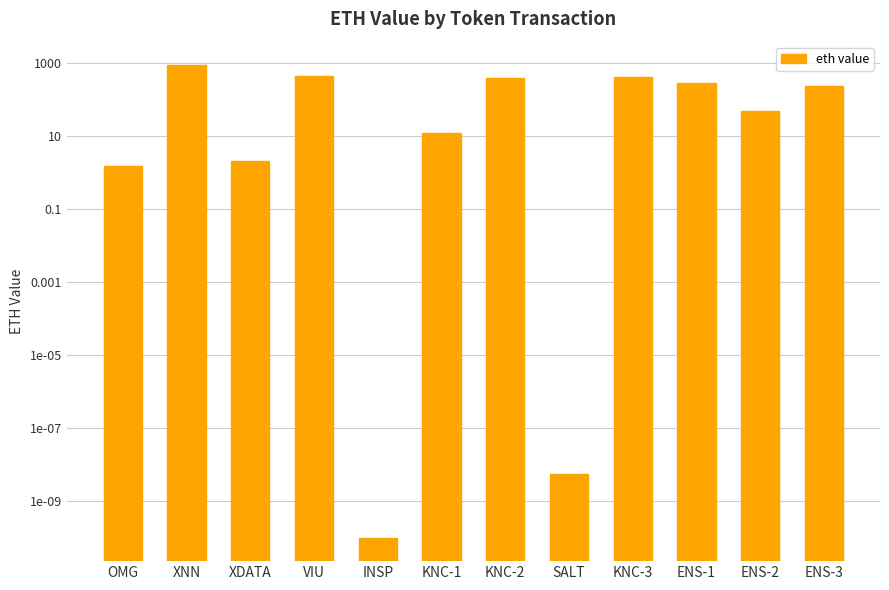

What is the sum of all values?

2728.7